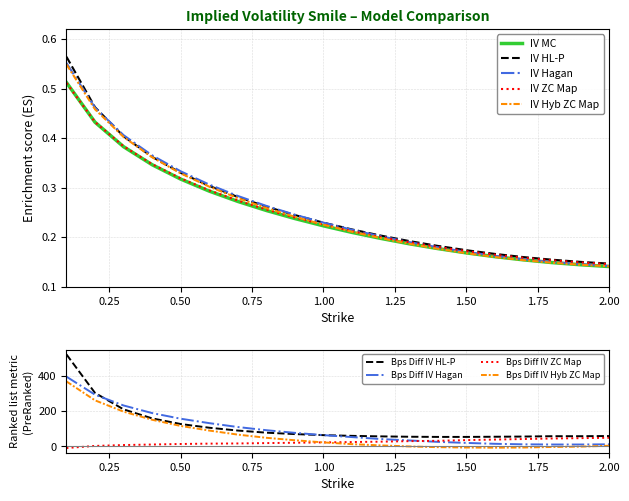

What is the sum of all IV Hyb ZC Map values?

5.1